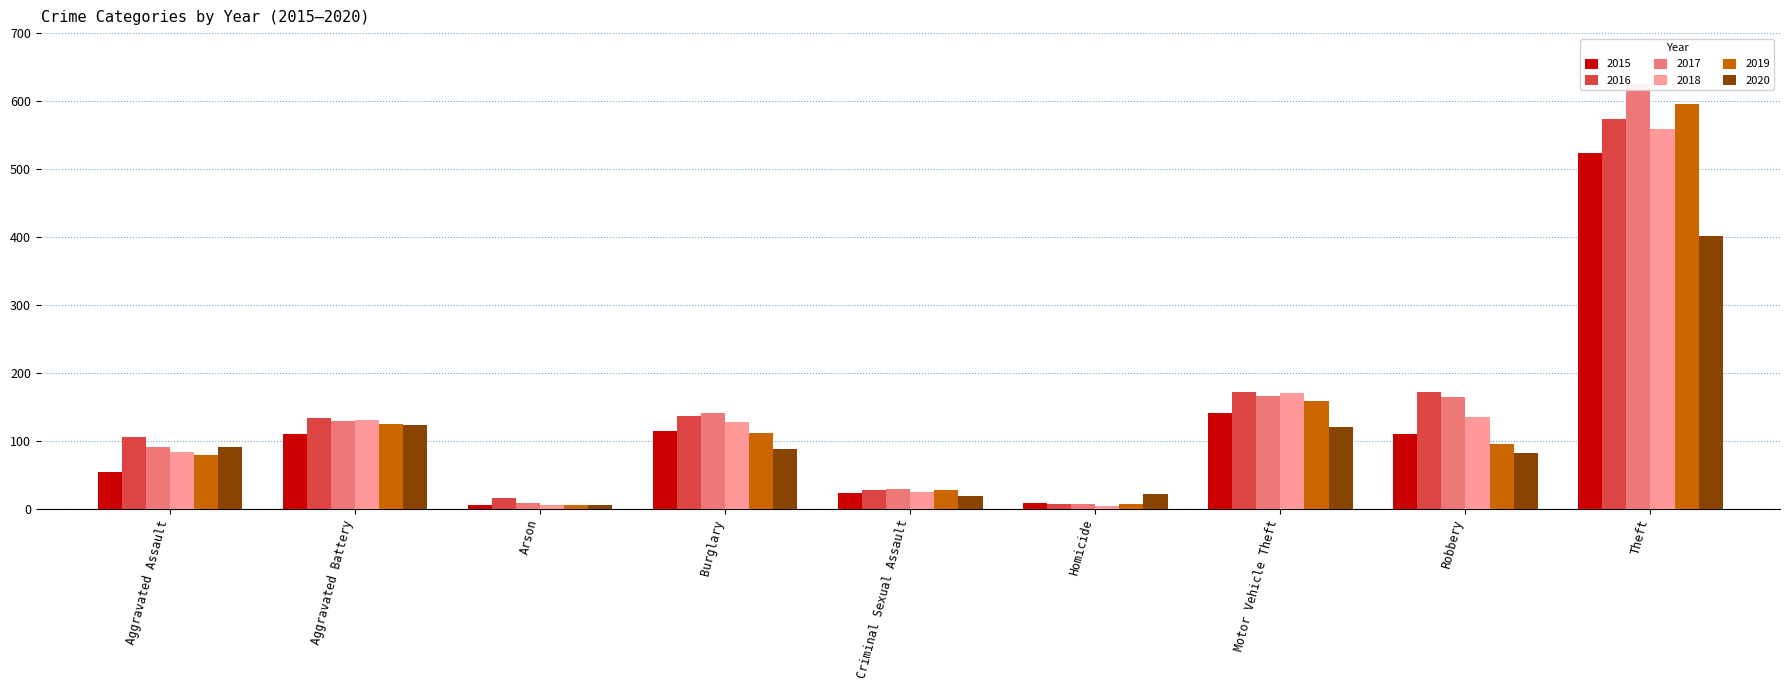

What is the label of the 5th bar from the right?

Criminal Sexual Assault